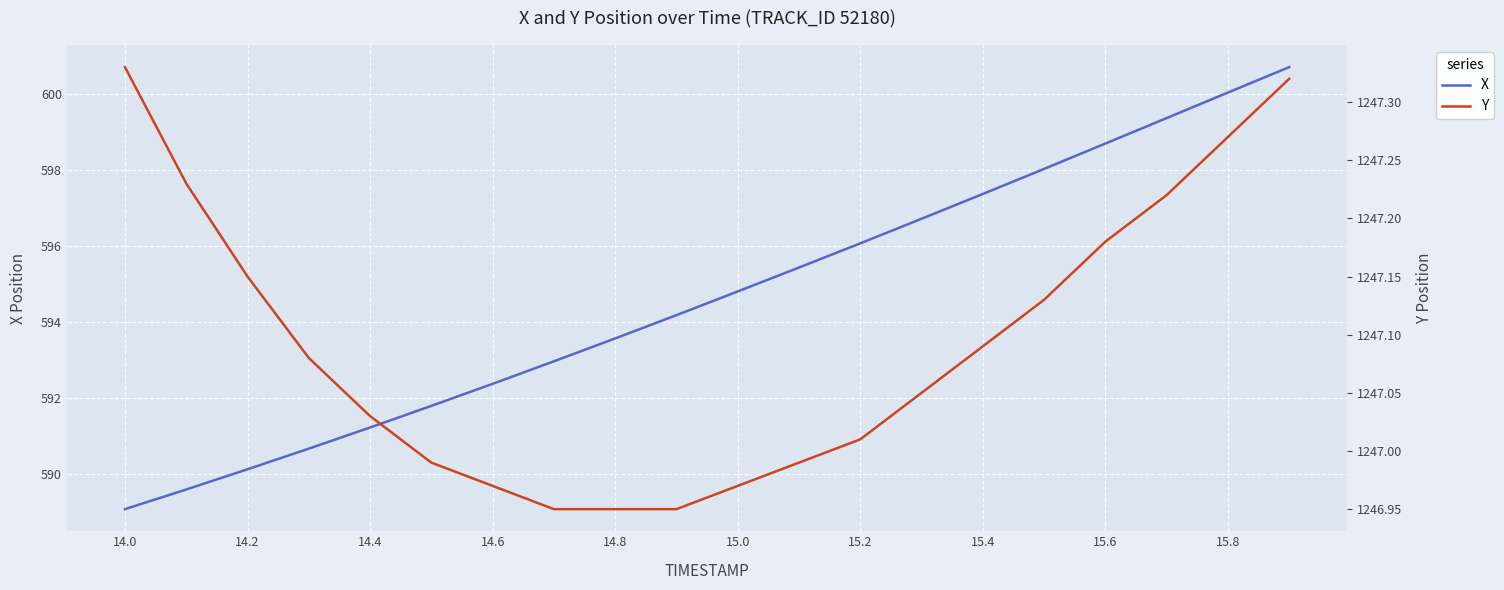

Which series has the largest range (max minus min)?

X